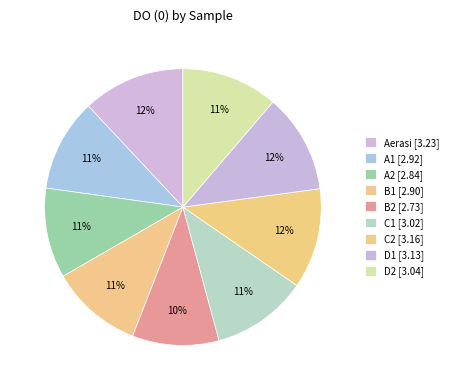

How many segments does this pie chart have?

9